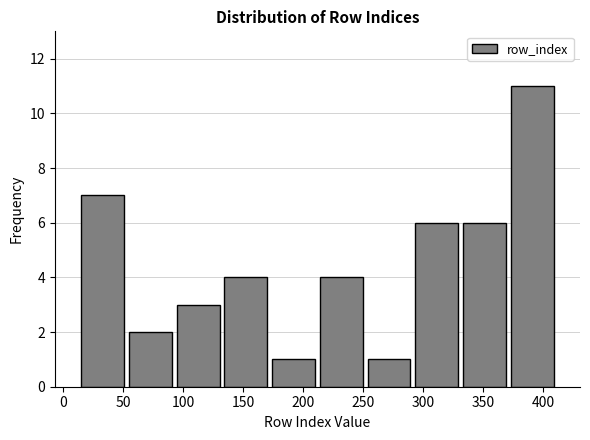

How tall is the bar that spans 55 to 95 on the x-axis? Neither the bar edges nor the heights are printed on the chart, so give them approximately, as read against the axes.

2